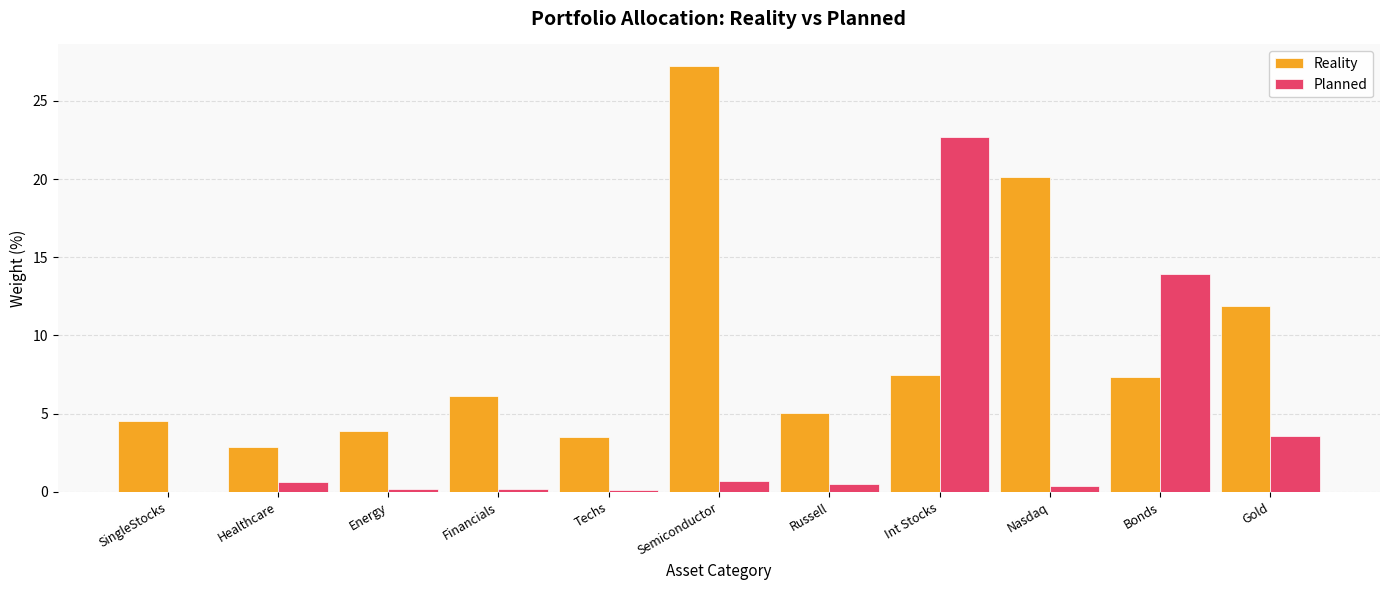

Between Healthcare and Financials, which series saw the biggest shift?

Reality